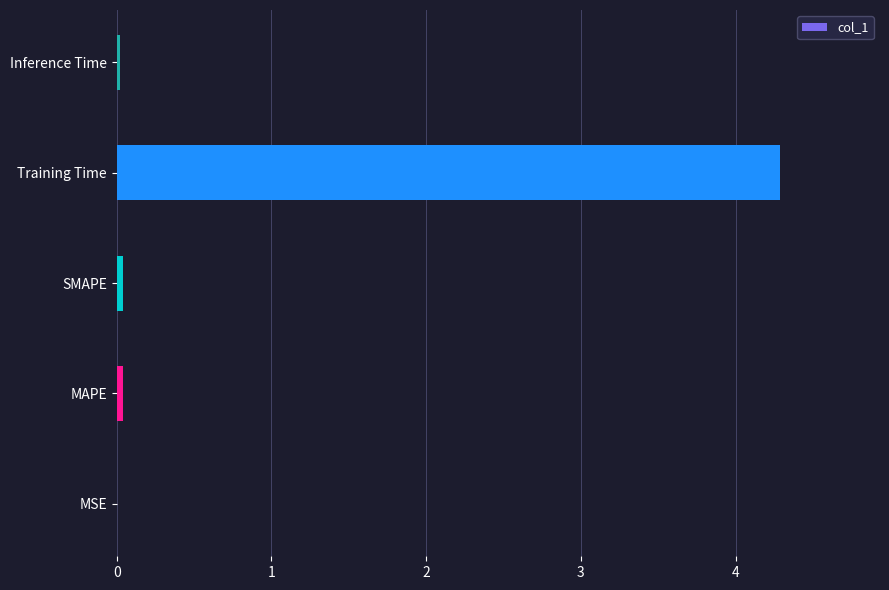

Which label corresponds to the largest value in the chart?

Training Time